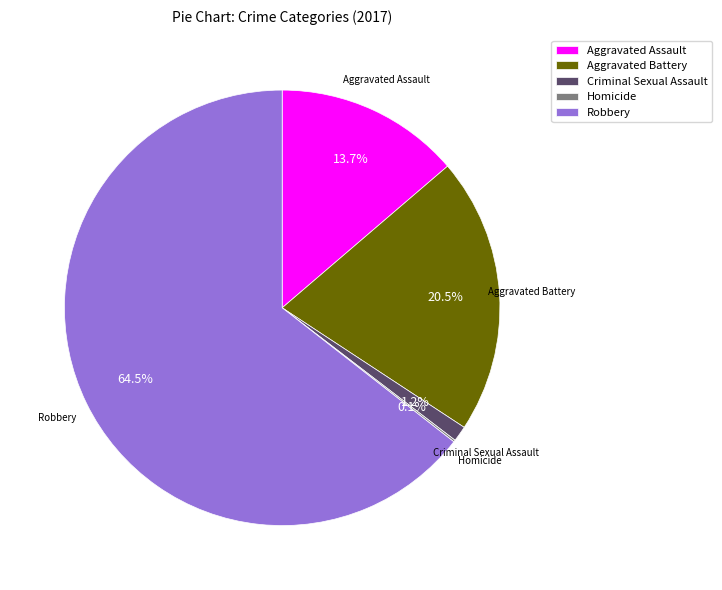

Which category has the biggest portion of the pie?

Robbery